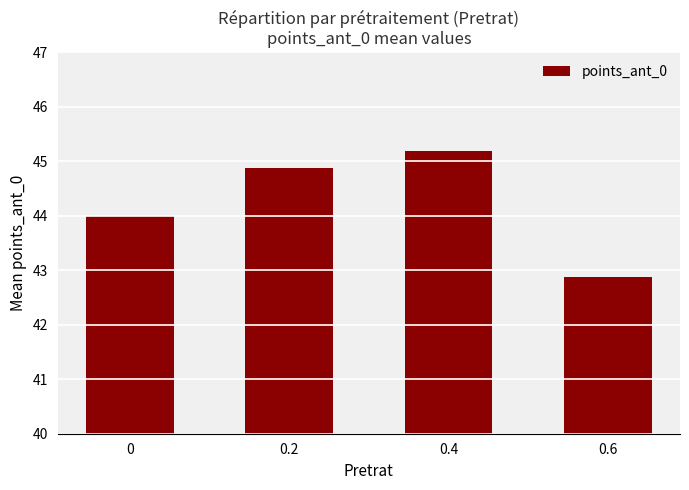

Read the value at 0.2.

44.9